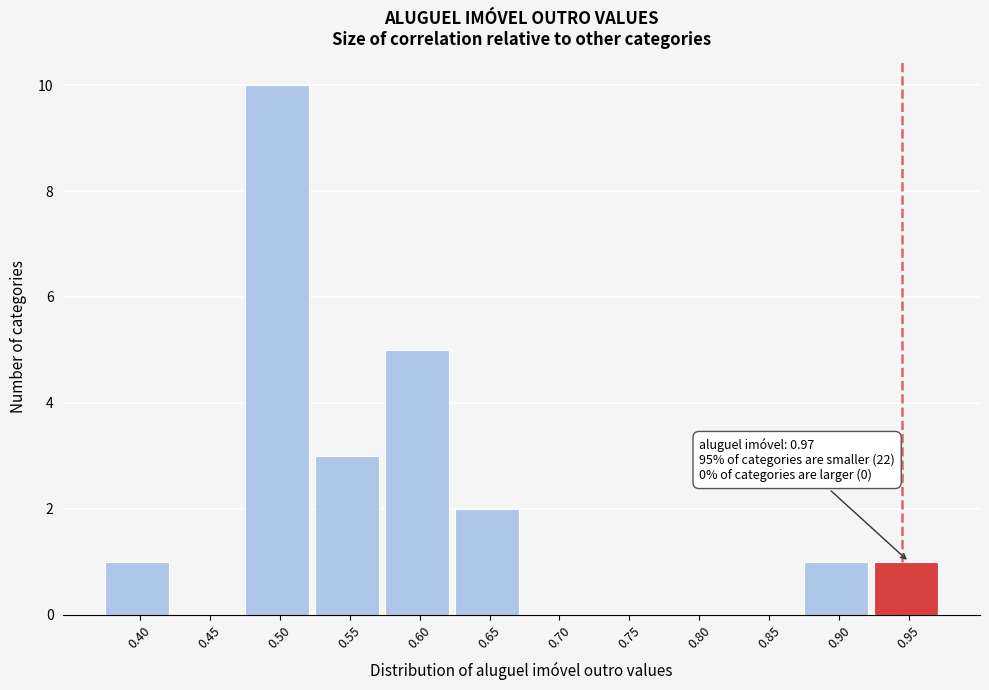

Reading right to left, list all the values displayed in this chart.

0.95=1	0.90=1	0.85=0	0.80=0	0.75=0	0.70=0	0.65=2	0.60=5	0.55=3	0.50=10	0.45=0	0.40=1